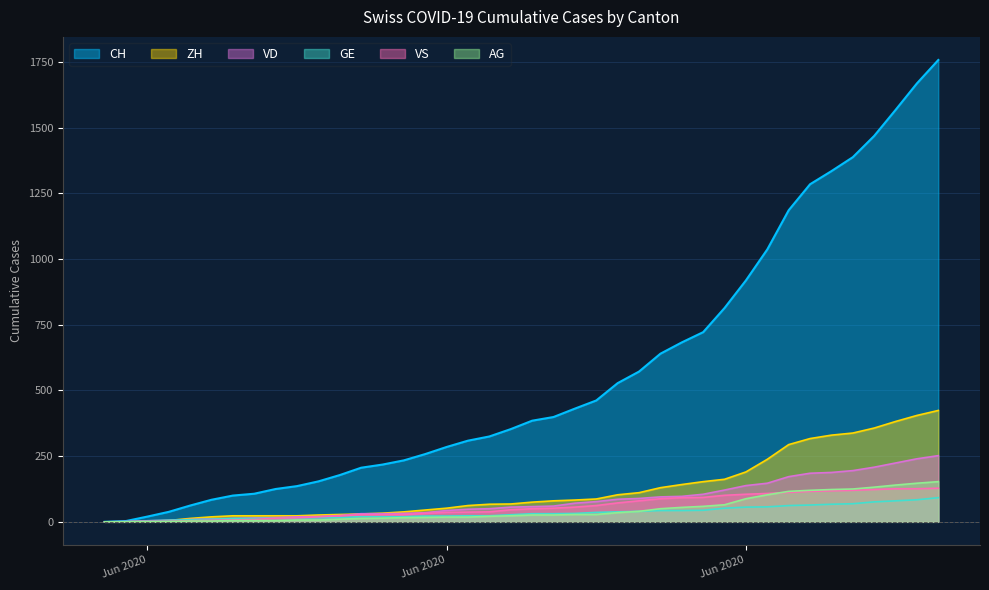

How many lines are shown in the chart?

6